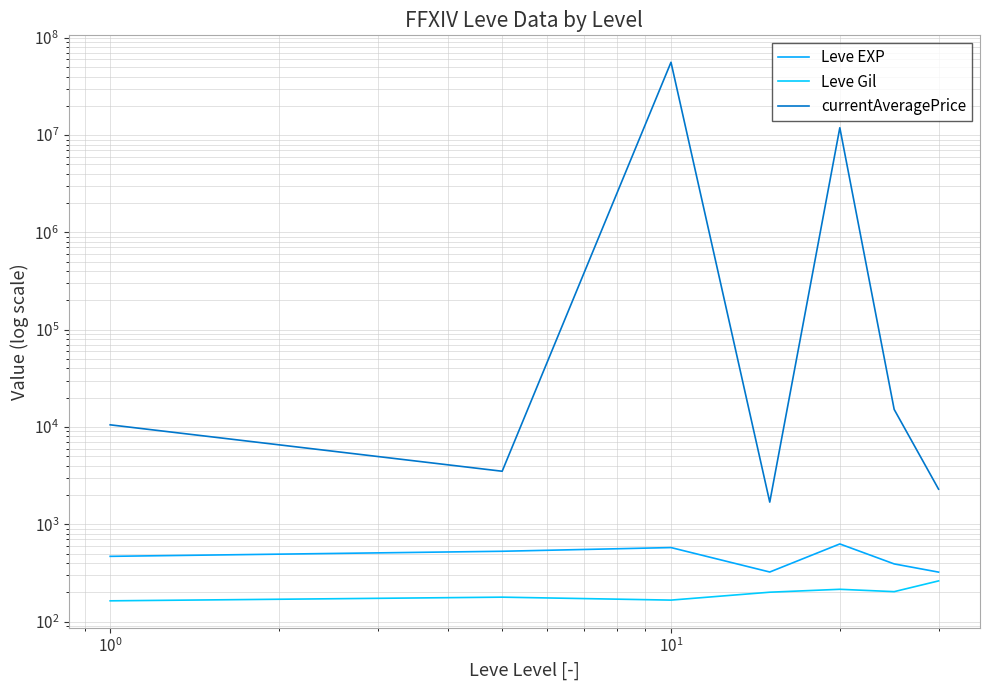

Does the chart display data point markers on the line(s)?

No